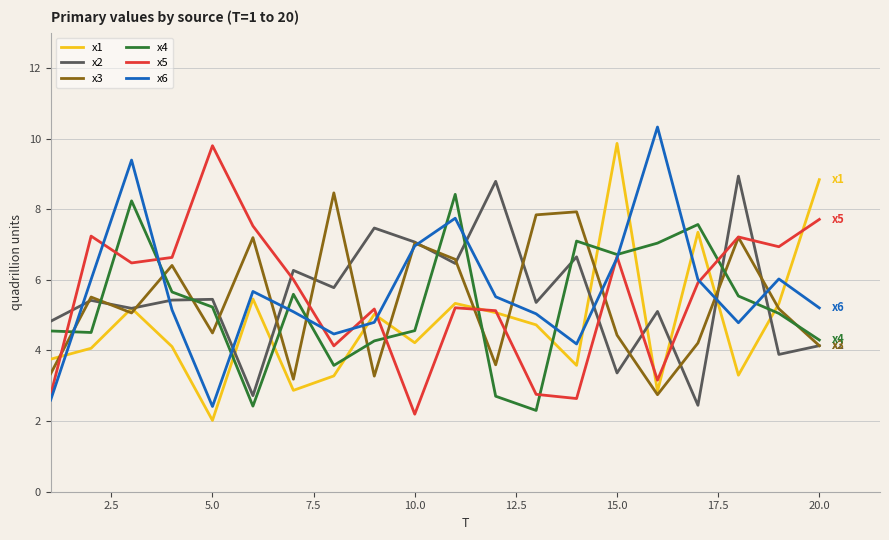

True or false: x1 and x4 intersect in this chart.

True